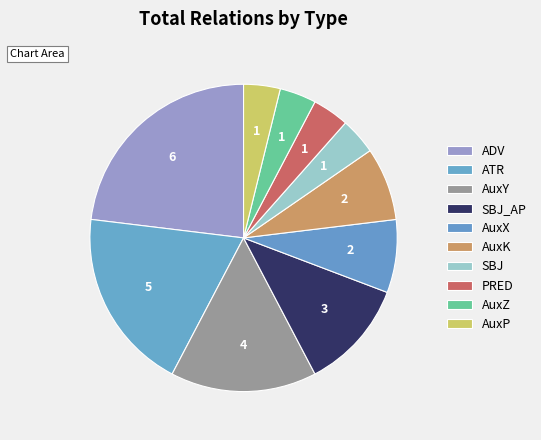

Is it true that AuxX is 13% of the pie?

False